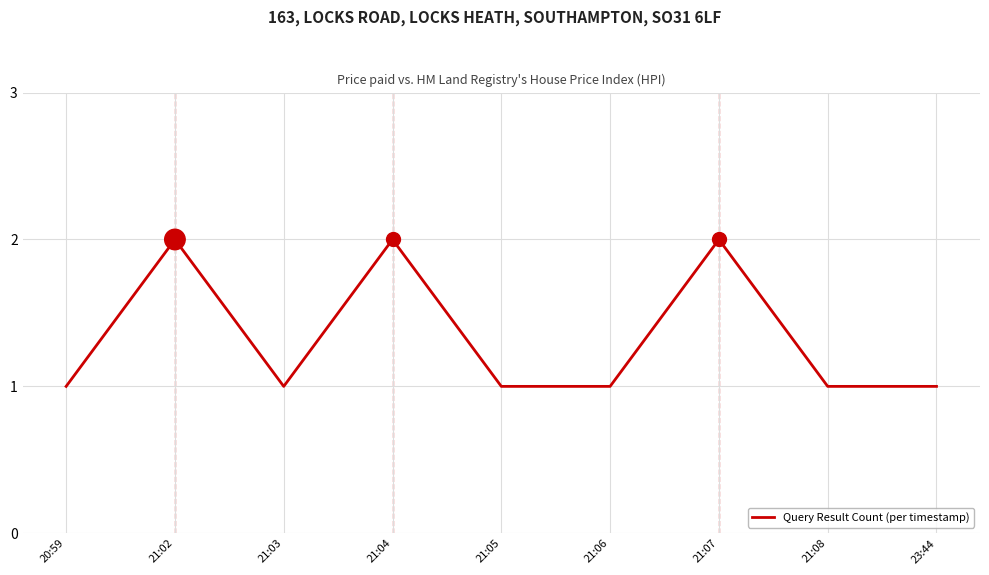

What is the difference between the second highest and second lowest values?

1